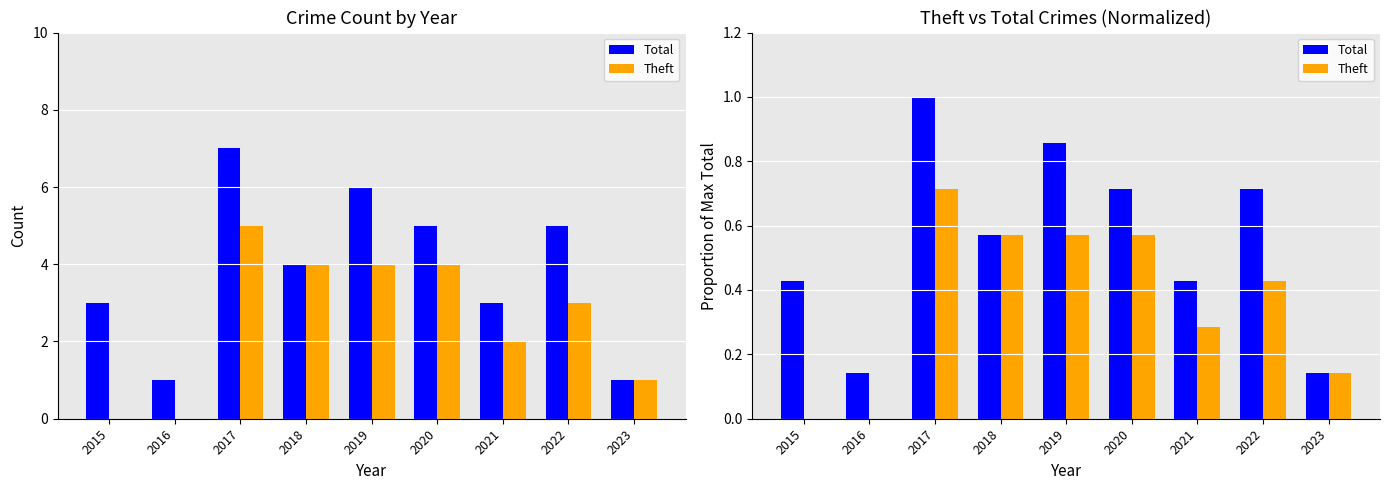

At how many categories does at least one series exceed 0?

9